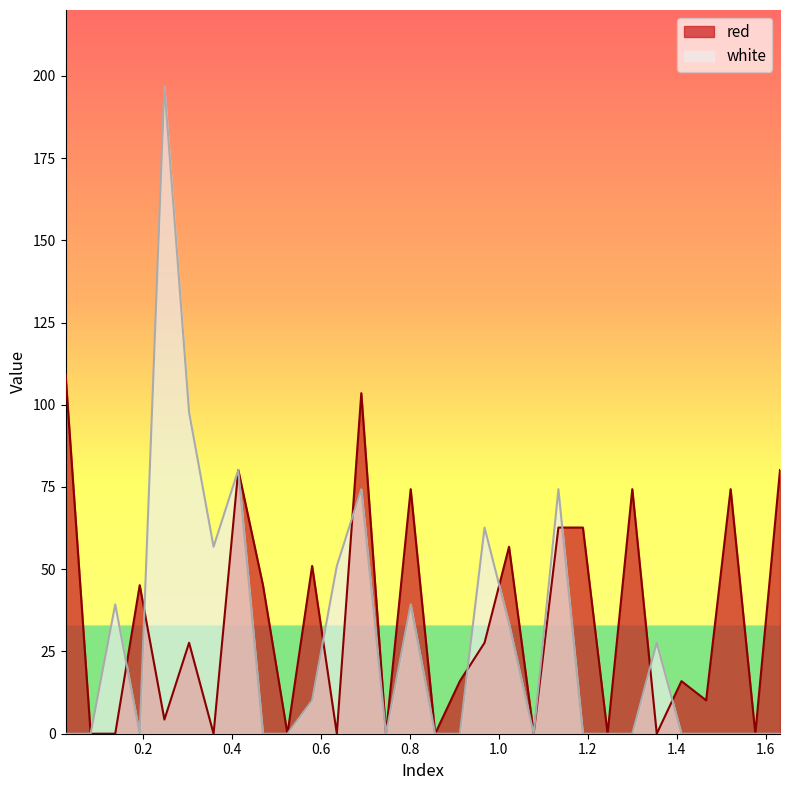

The value of red at 1.245 is 0.0. True or false?

True